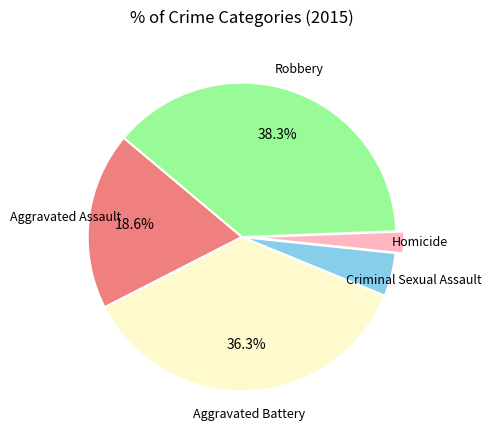

Is there any slice that represents more than half of the pie?

No